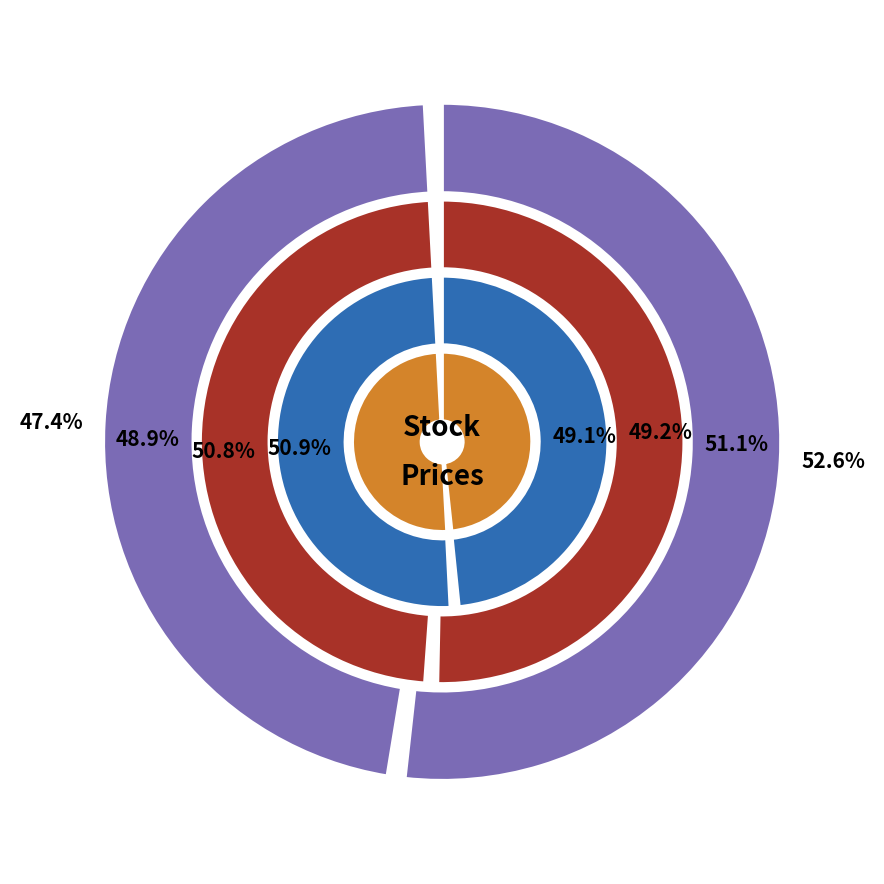

Is it true that 2024-09-01 is 47% of the pie?

True